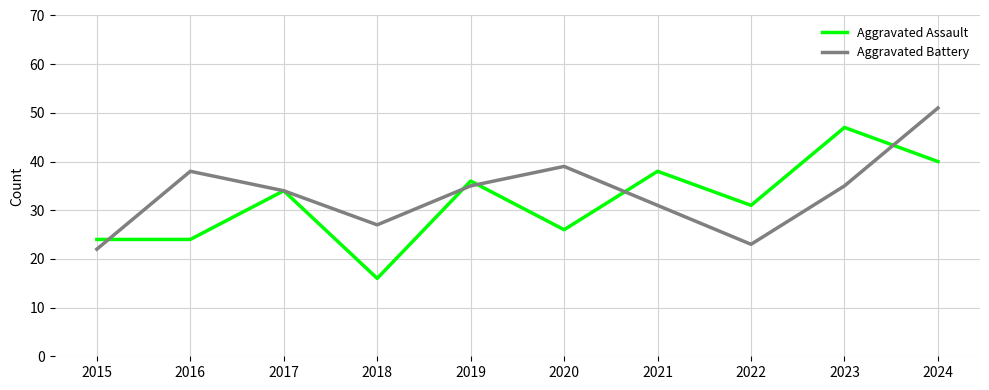

Reading left to right, extract all data points from this chart.

Aggravated Assault: 2015=24	2016=24	2017=34	2018=16	2019=36	2020=26	2021=38	2022=31	2023=47	2024=40
Aggravated Battery: 2015=22	2016=38	2017=34	2018=27	2019=35	2020=39	2021=31	2022=23	2023=35	2024=51